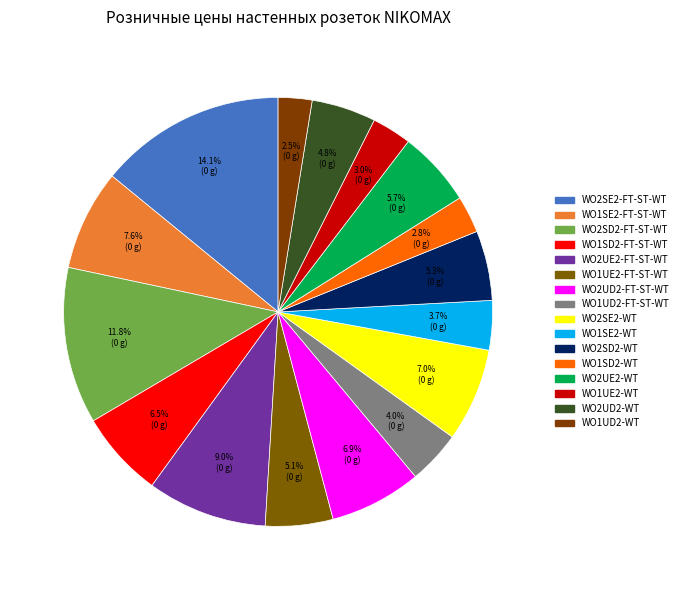

How many slices are in this pie chart?

16